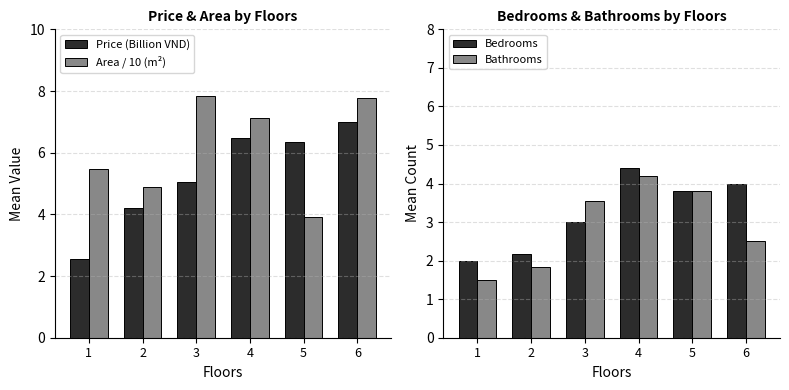

What is the minimum value shown in the chart?

1.5